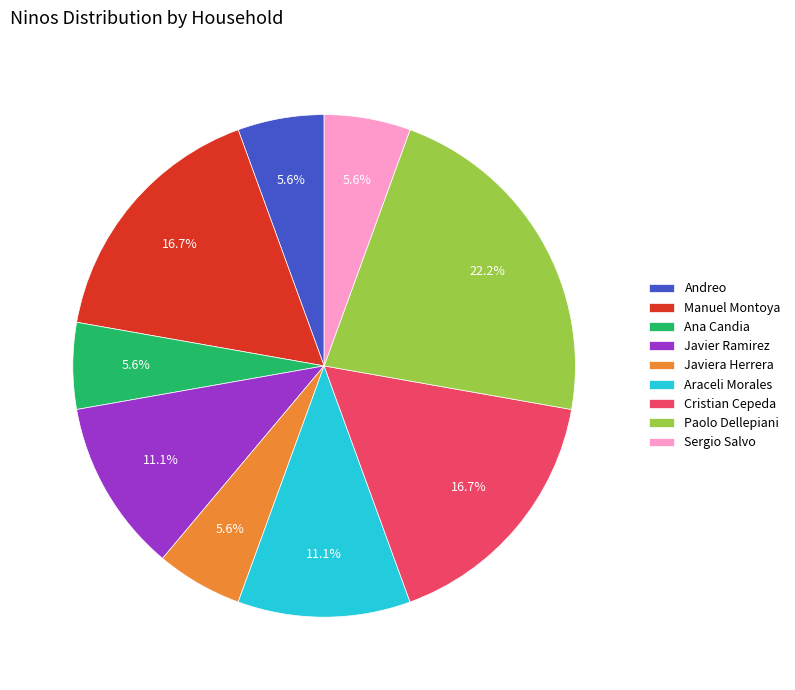

What is the ratio of the value at Javier Ramirez to the value at Manuel Montoya?

0.7